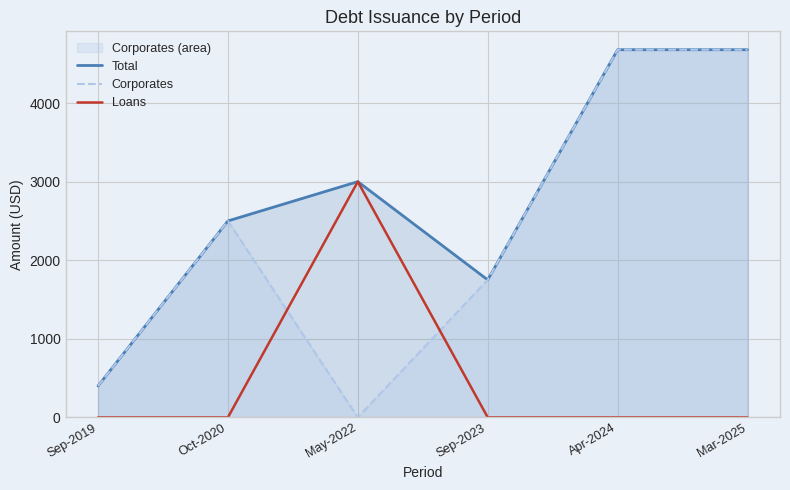

At how many categories does at least one series exceed 2019?

4